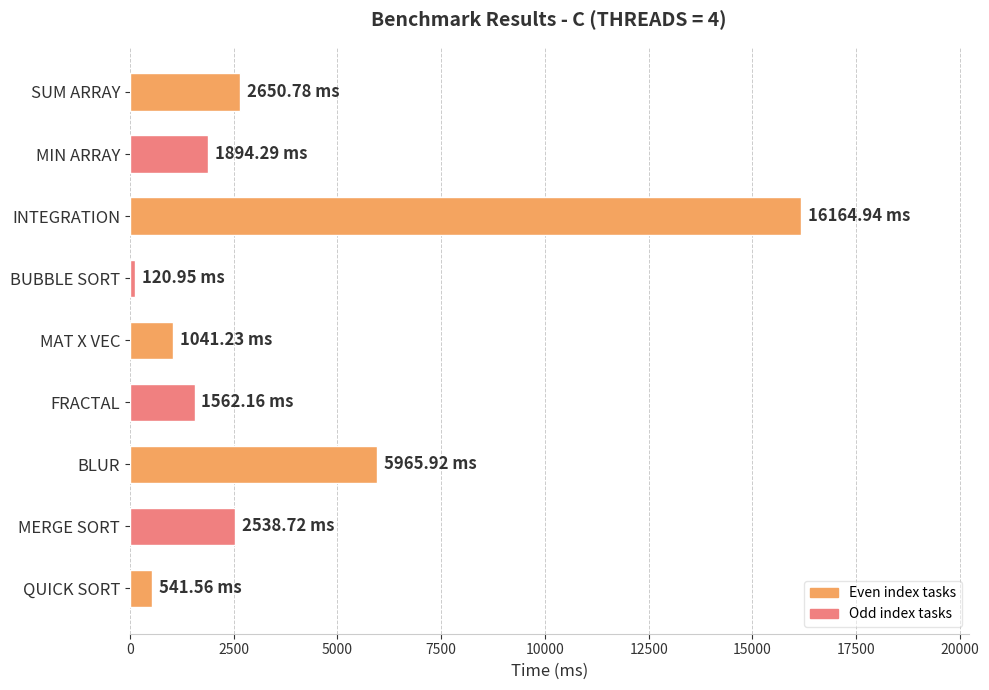

At which category does the chart reach its minimum across all series?

BUBBLE SORT